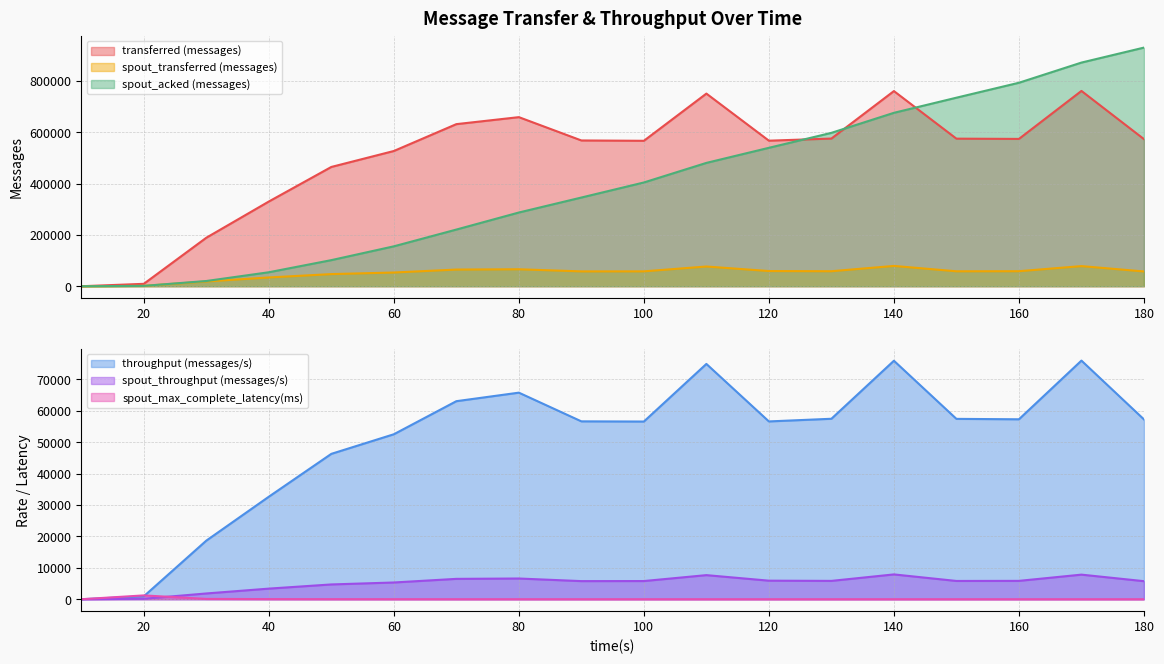

True or false: spout_transferred (messages) has a value of 84312.6 at 160.

False